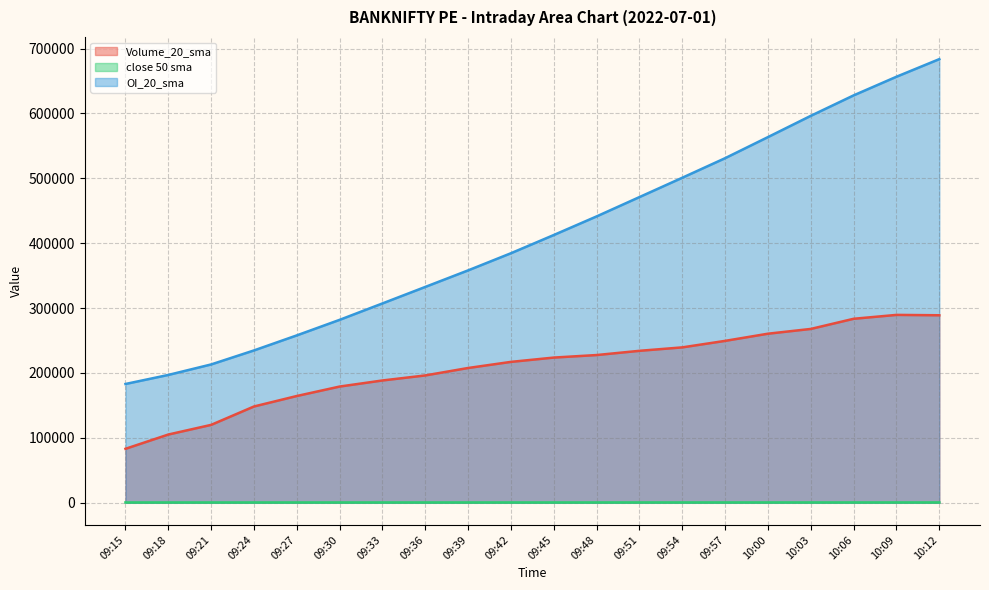

True or false: Volume_20_sma and OI_20_sma cross at least once.

False